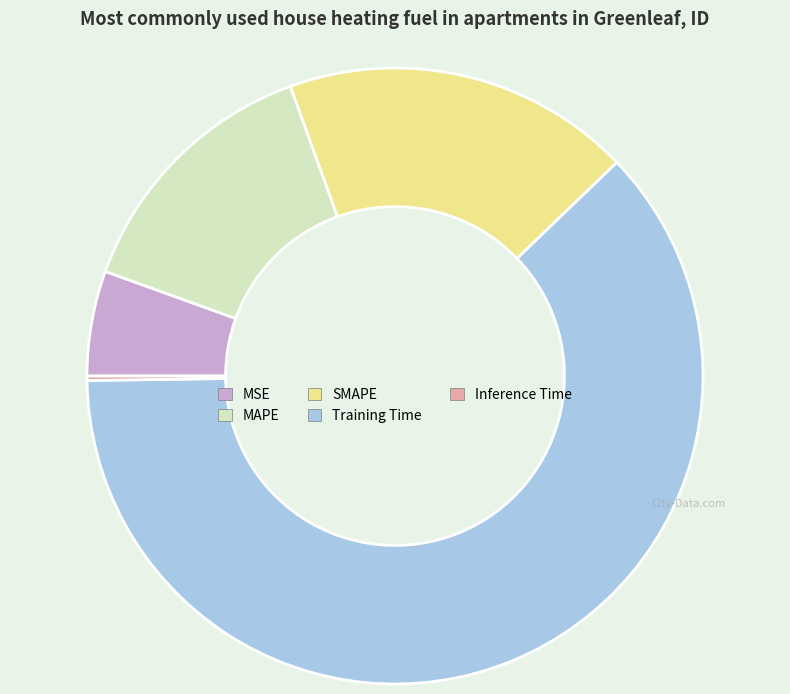

Which slice is the largest?

Training Time